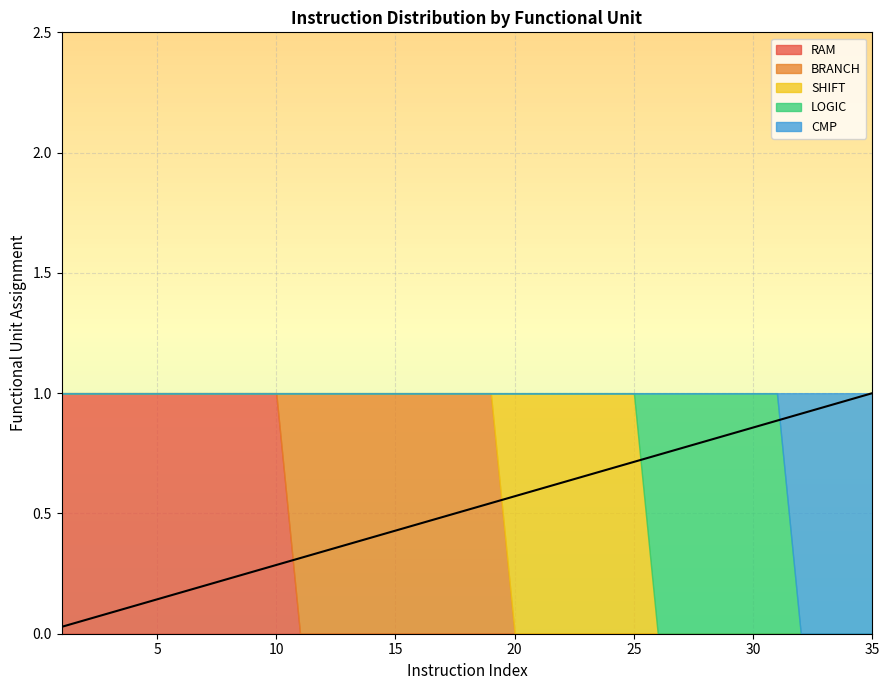

Does the chart display data point markers on the line(s)?

No